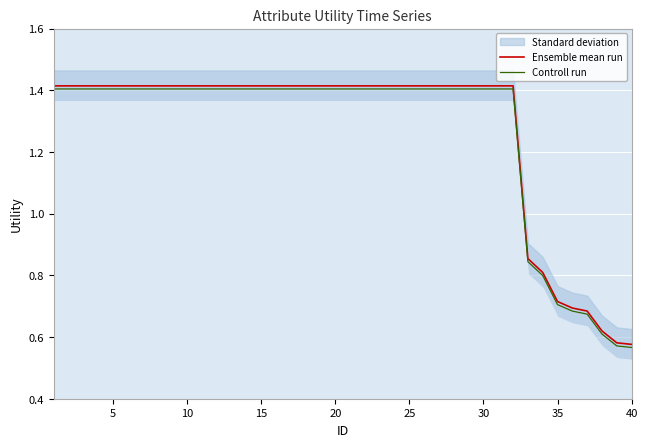

Which series has the largest total across all categories?

Ensemble mean run